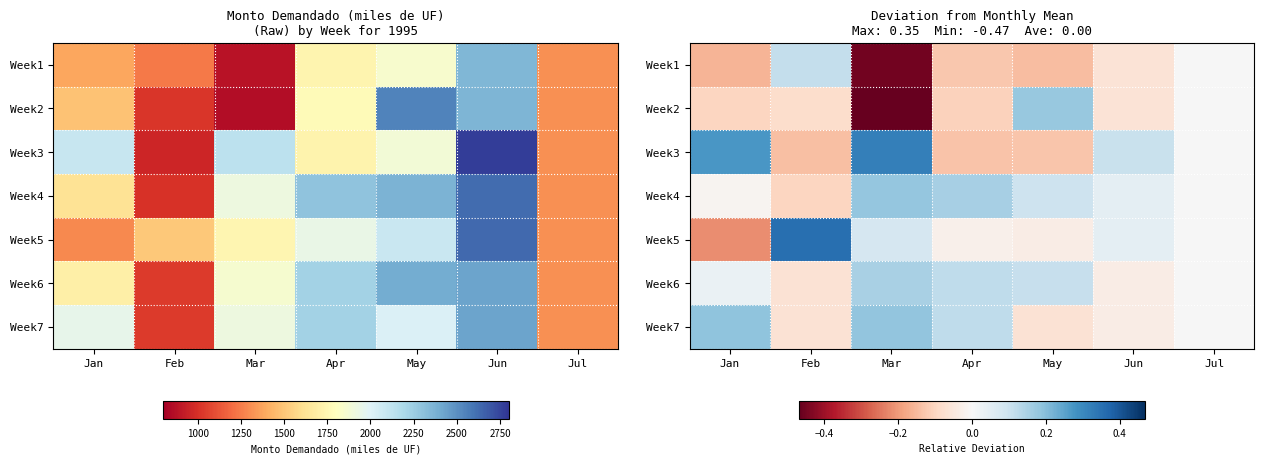

How many values in Week7 are above zero?

3